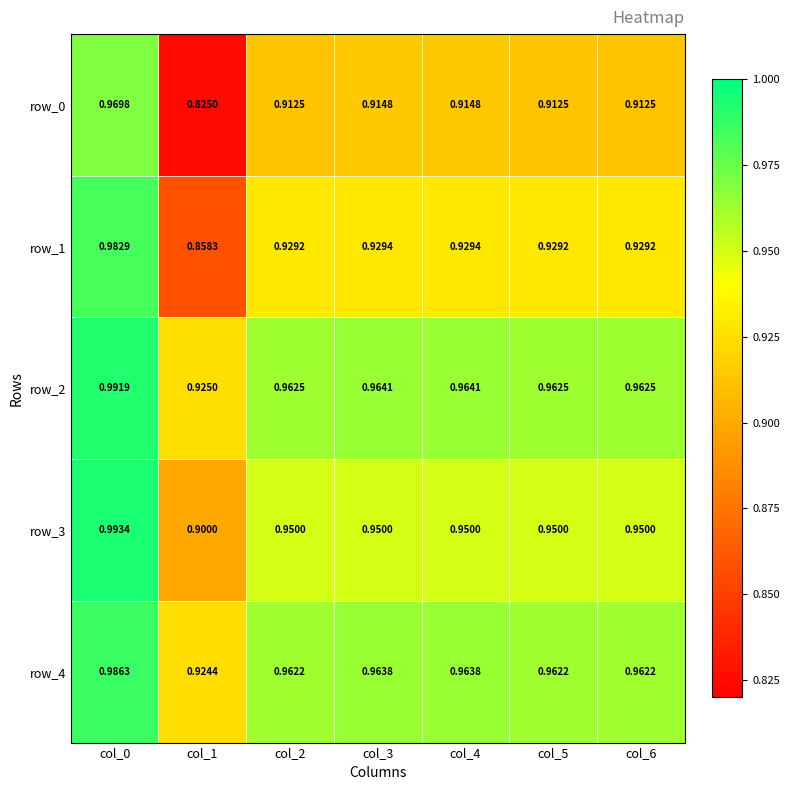

What is the difference between the maximum and minimum values in the row_2 series?

0.1